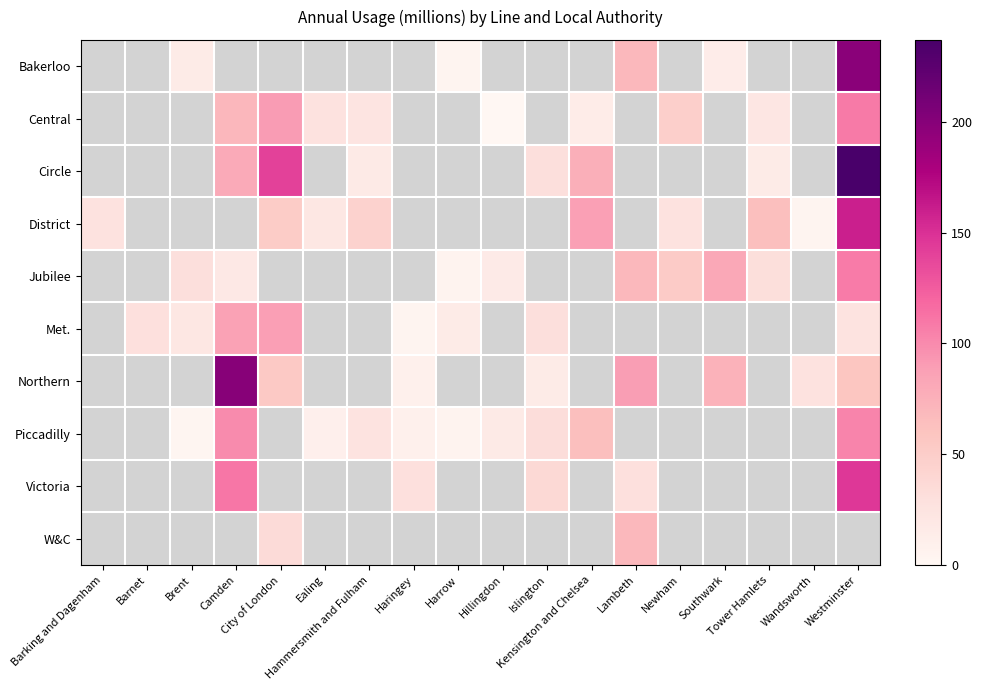

At which category does the chart reach its peak across all series?

Westminster